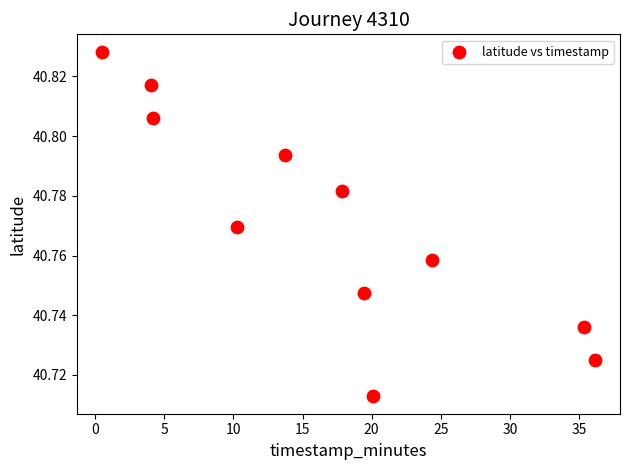

What is the range of X values (max minus min)?

35.7